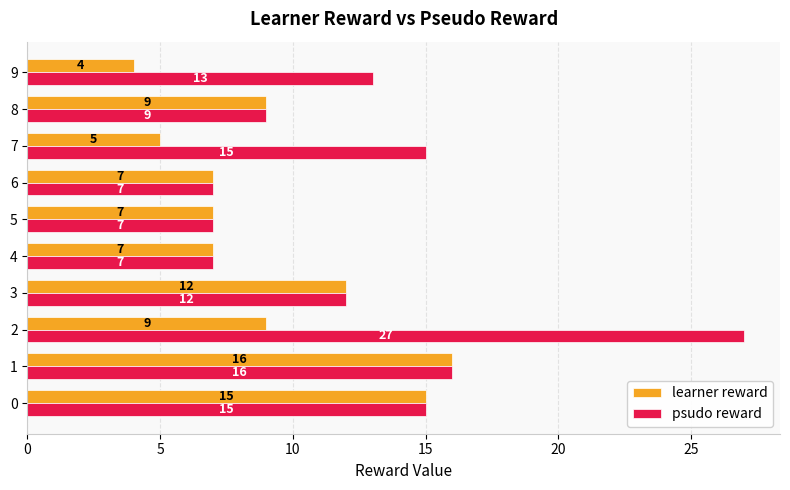

What is the smallest value displayed?

4